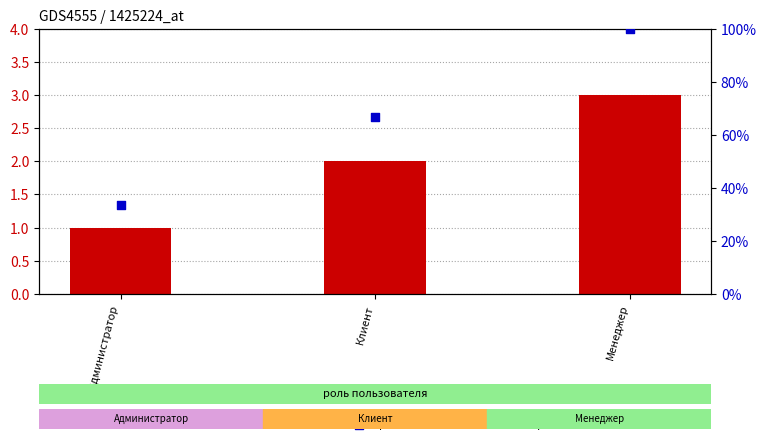

At which category is the sum across all series the highest?

Менеджер